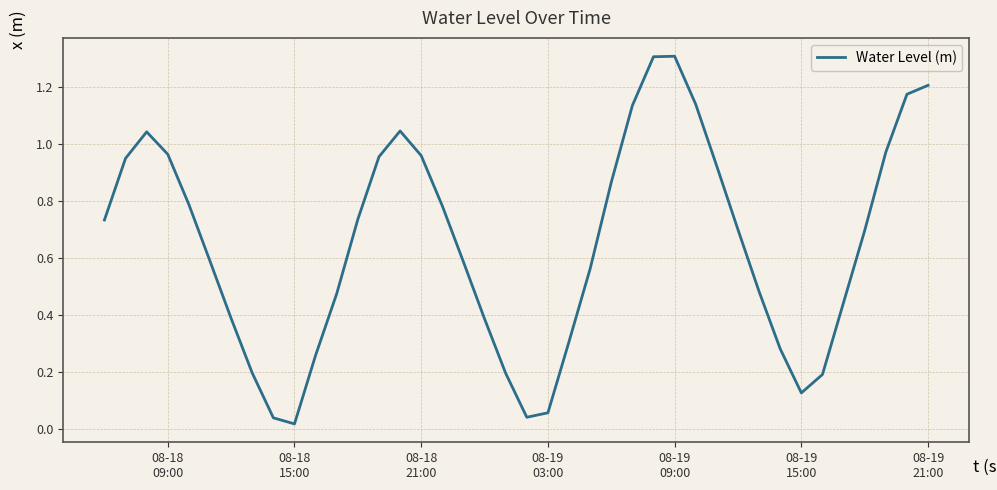

What is the maximum value shown in the chart?

1.3